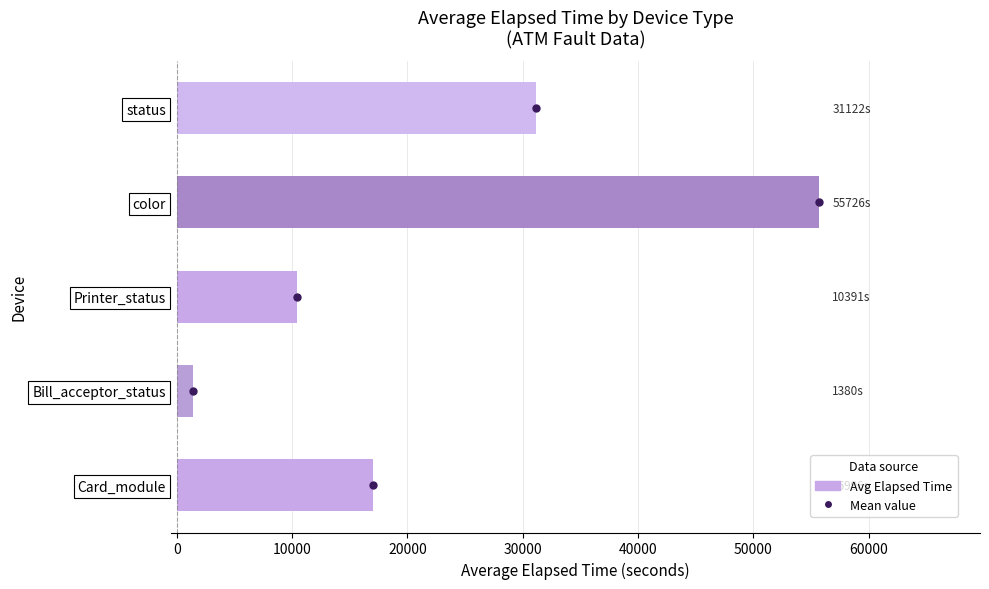

At which category does the chart reach its peak across all series?

color